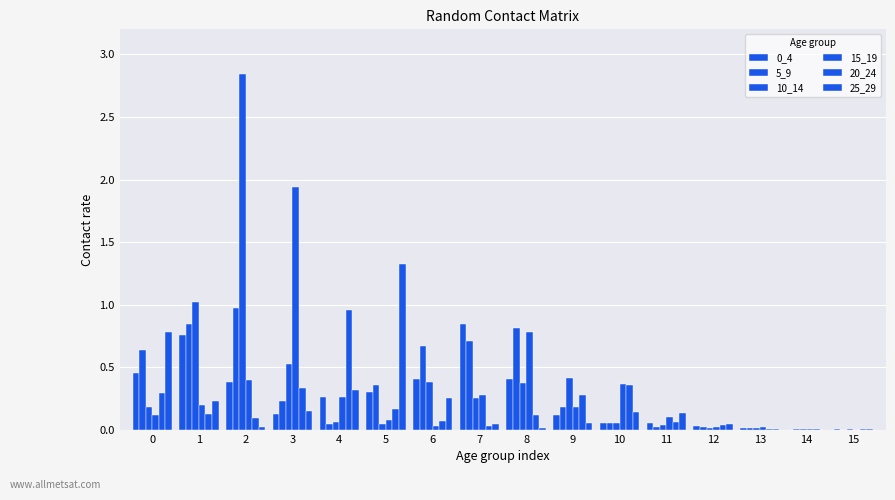

Are the bars horizontal?

No